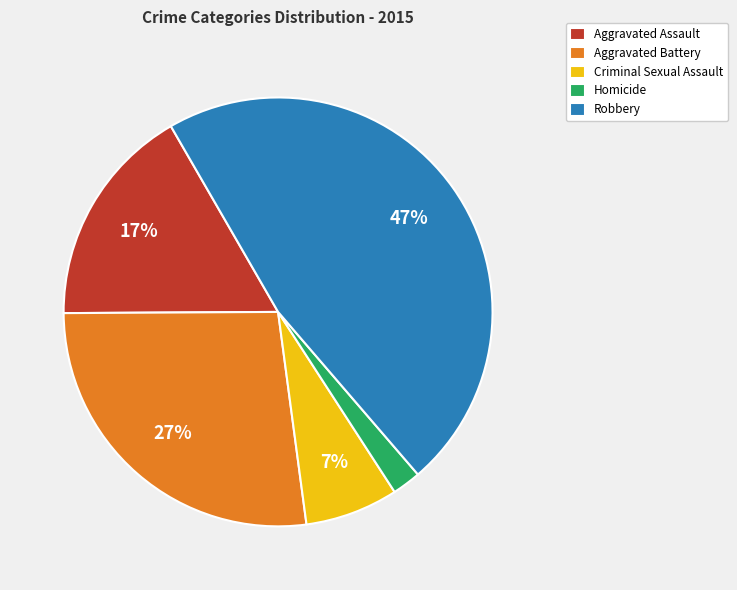

Rank the categories by value from highest to lowest.

Robbery, Aggravated Battery, Aggravated Assault, Criminal Sexual Assault, Homicide